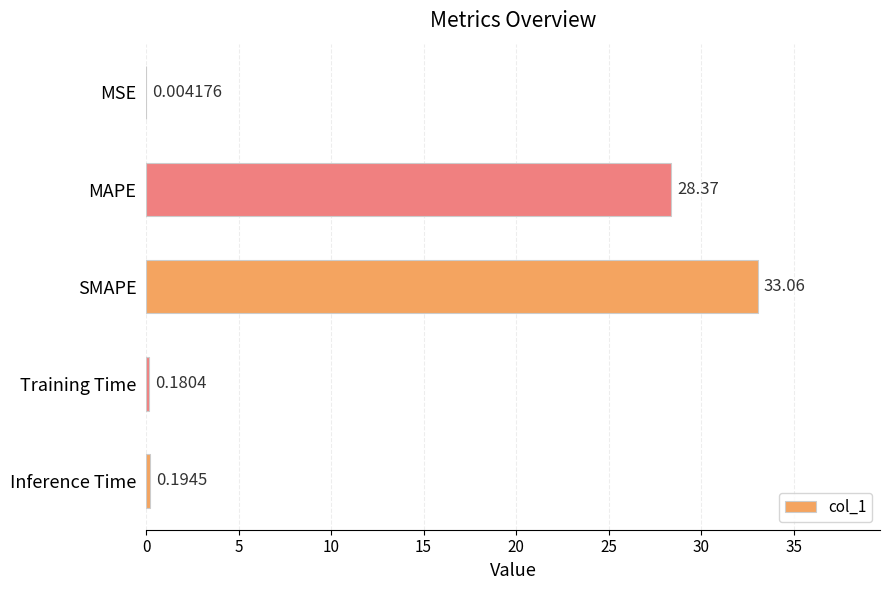

What is the sum of the values at MSE and SMAPE?

33.1